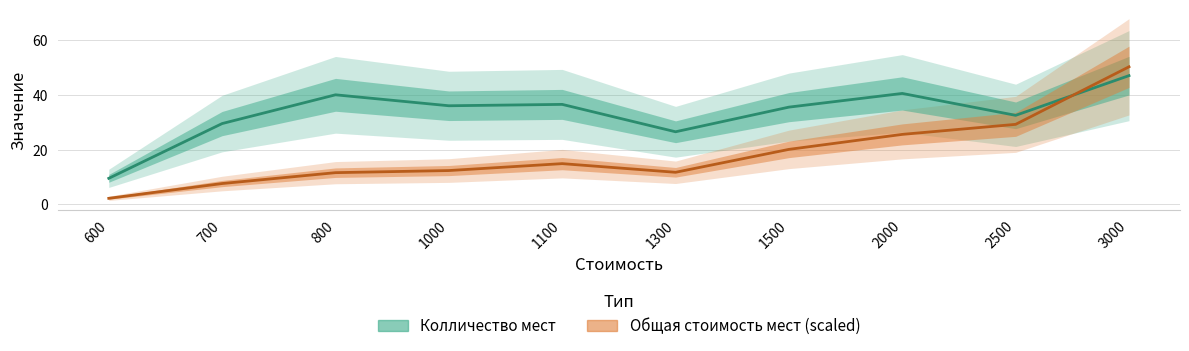

Reading right to left, list all the values displayed in this chart.

Колличество мест: 47.0	32.5	40.5	35.5	26.5	36.5	36.0	40.0	29.5	9.5
Общая стоимость мест (scaled): 50.2	29.2	25.5	20.1	11.7	14.9	12.3	11.6	7.6	2.2